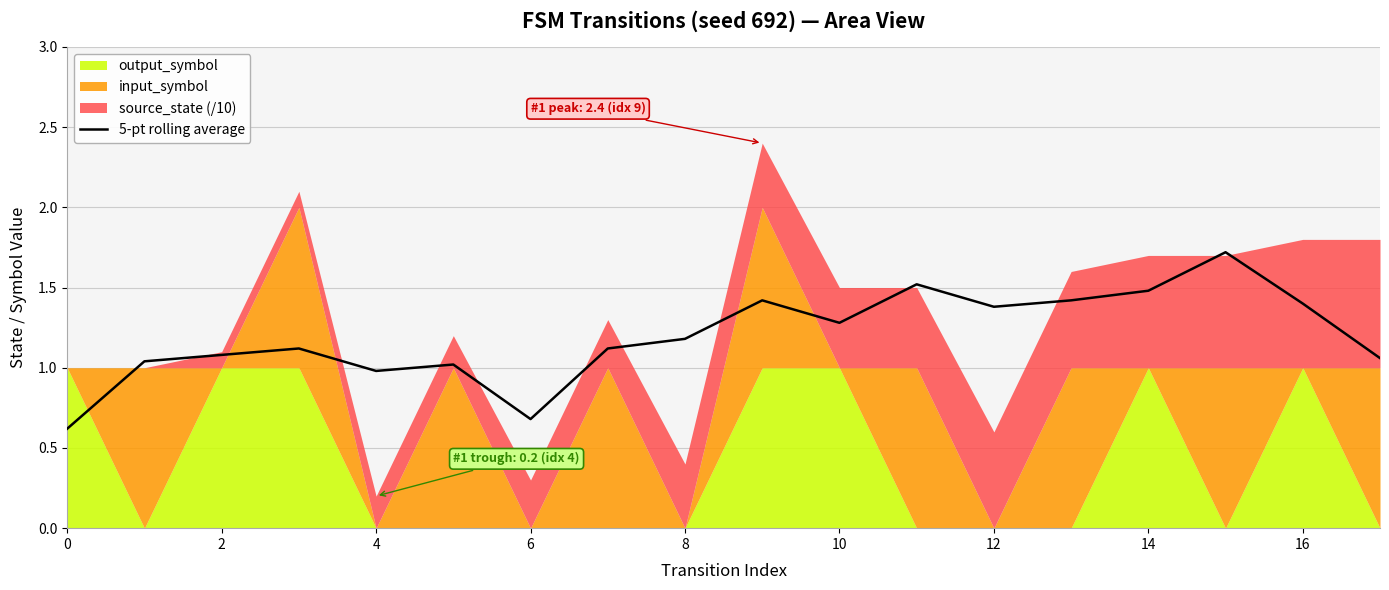

Reading left to right, extract all data points from this chart.

0.6	1.0	1.1	1.1	1.0	1.0	0.7	1.1	1.2	1.4	1.3	1.5	1.4	1.4	1.5	1.7	1.4	1.1